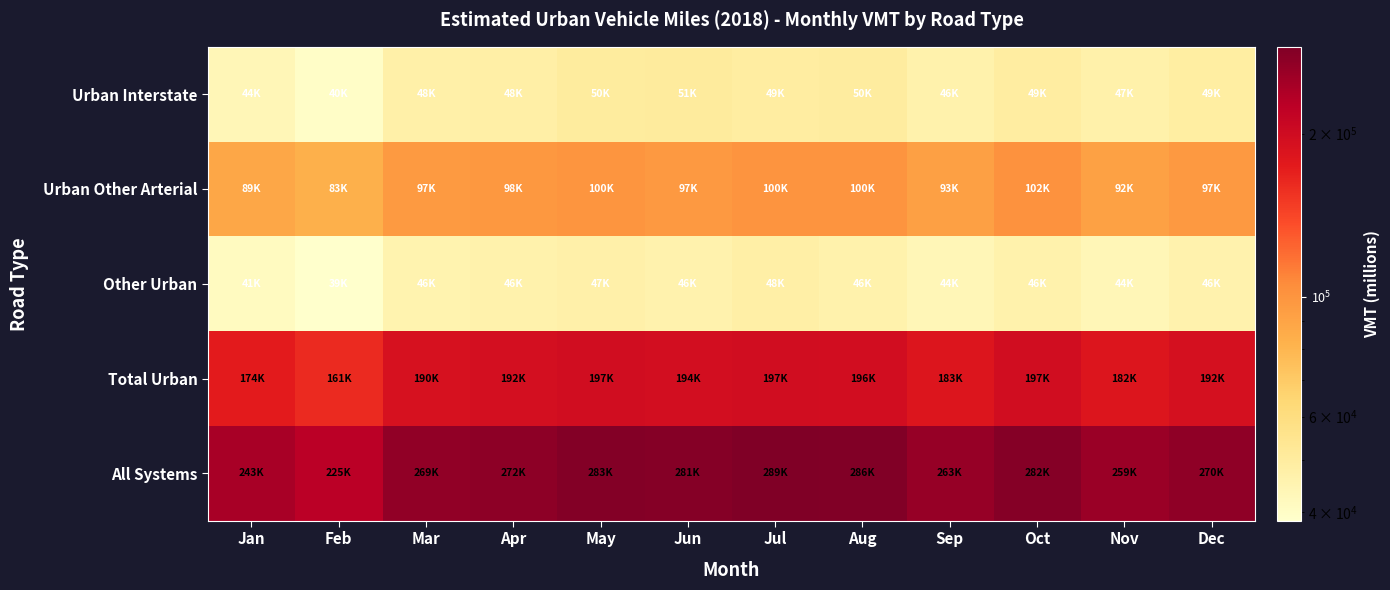

Which series has the largest total across all categories?

All Systems